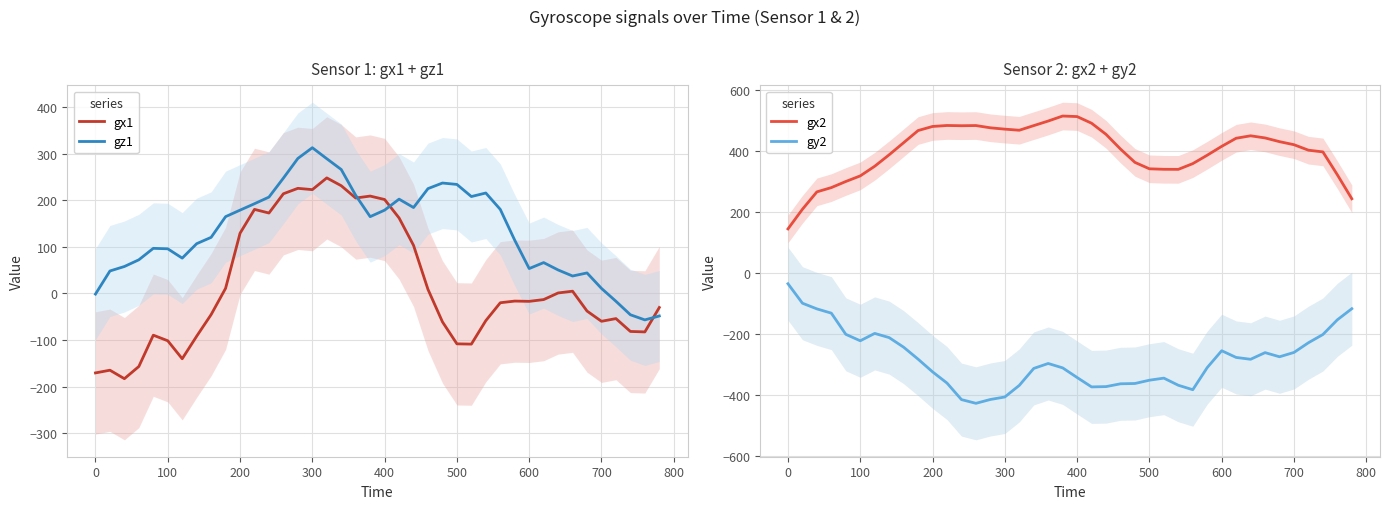

What is the difference between the maximum and second lowest values in the gx1 series?

418.6